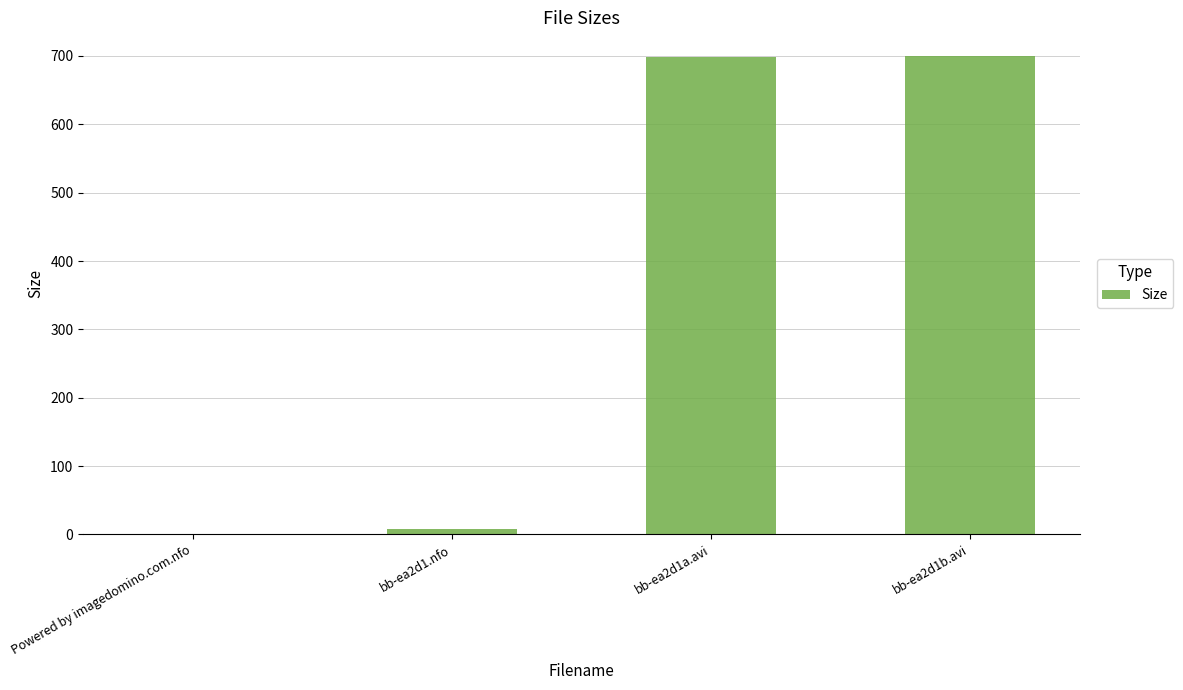

What is the difference between the values at Powered by imagedomino.com.nfo and bb-ea2d1.nfo?

8.6